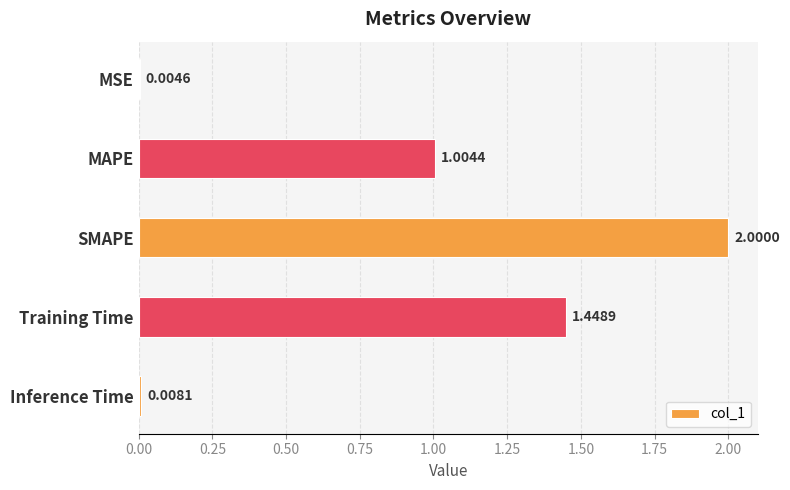

Are the bars horizontal?

Yes